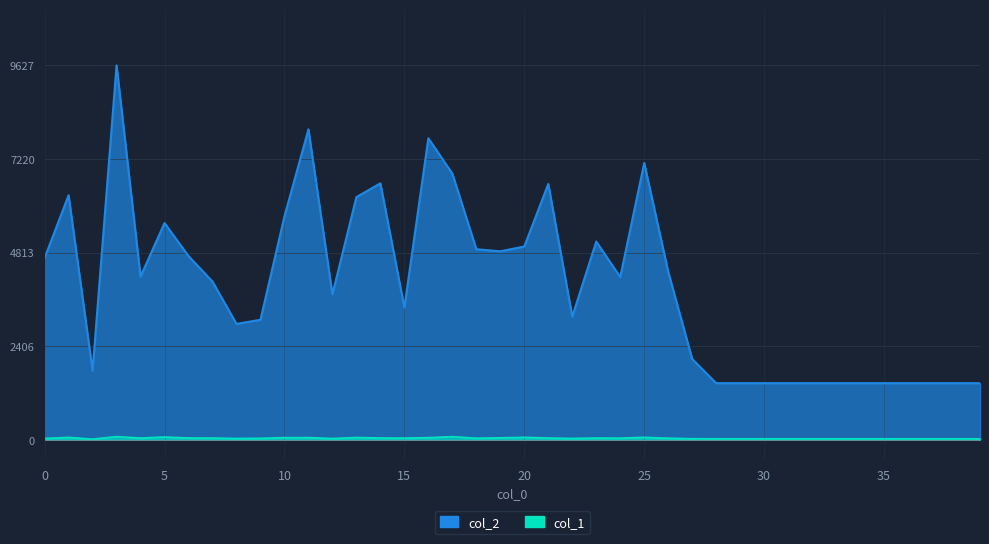

Rank the categories by col_1 value from highest to lowest.

3, 17, 5, 20, 25, 1, 13, 11, 10, 16, 19, 6, 14, 21, 23, 4, 7, 15, 24, 18, 26, 9, 0, 22, 8, 12, 27, 28, 29, 30, 31, 32, 33, 34, 35, 36, 37, 38, 39, 2